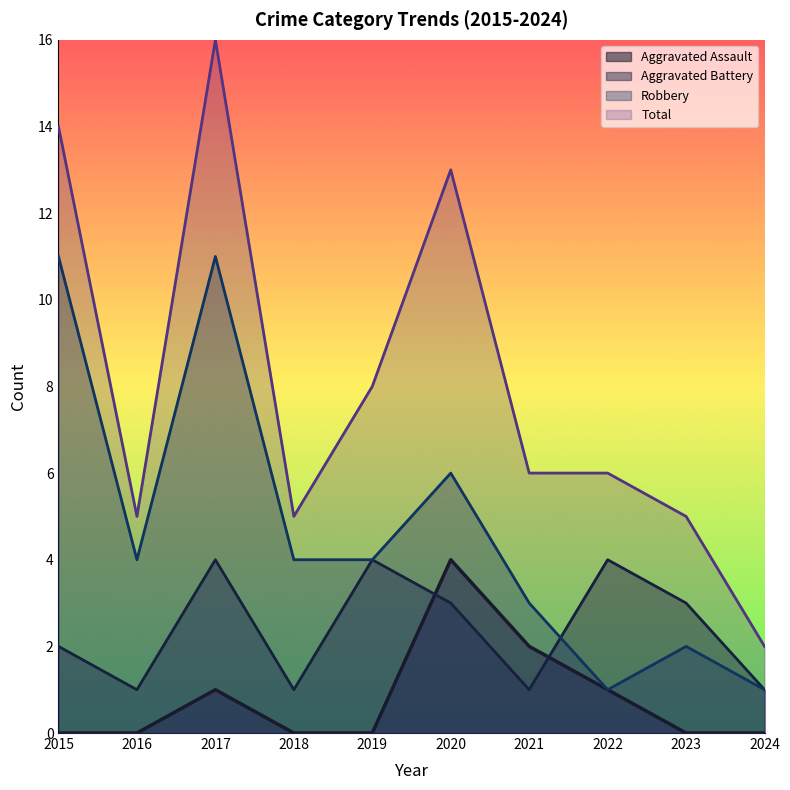

Reading left to right, what are all the values shown in this chart?

Aggravated Assault: 0	0	1	0	0	4	2	1	0	0
Aggravated Battery: 2	1	4	1	4	3	1	4	3	1
Robbery: 11	4	11	4	4	6	3	1	2	1
Total: 14	5	16	5	8	13	6	6	5	2